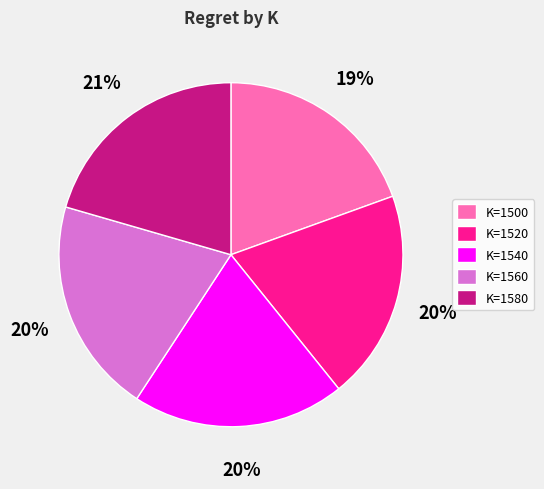

Do K=1520 and K=1560 together represent more than half of the pie?

No